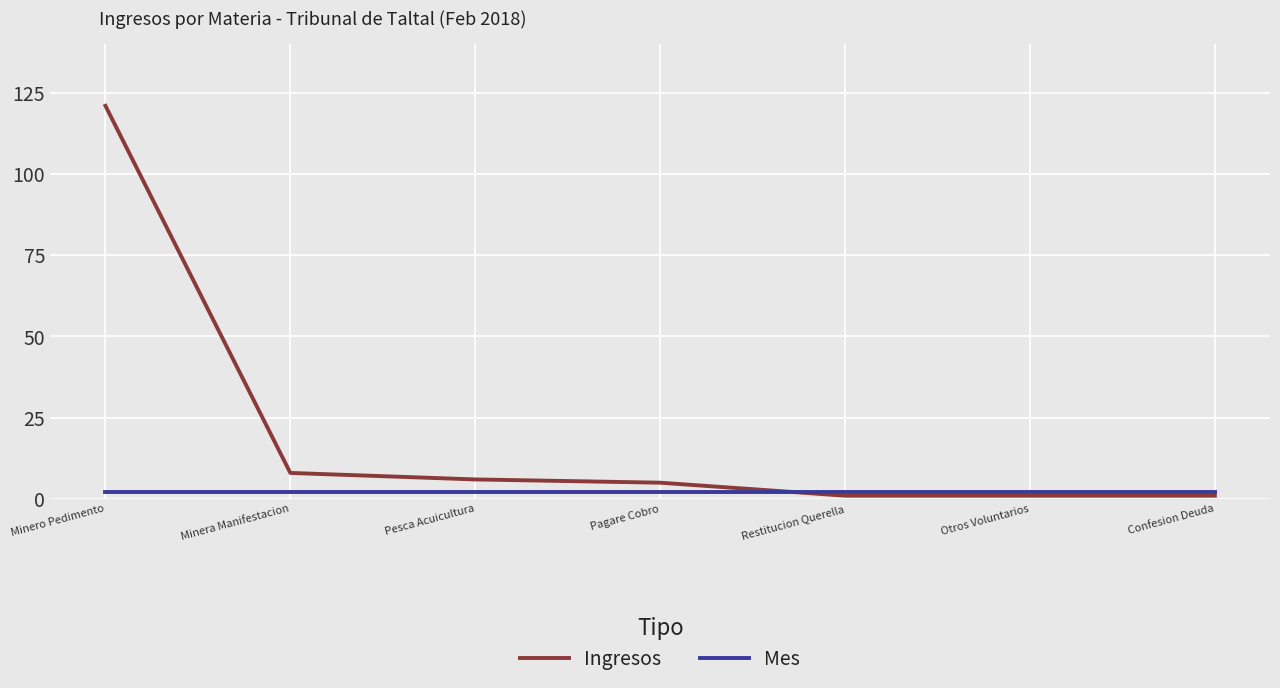

True or false: Ingresos has a value of 6 at Pesca Acuicultura.

True